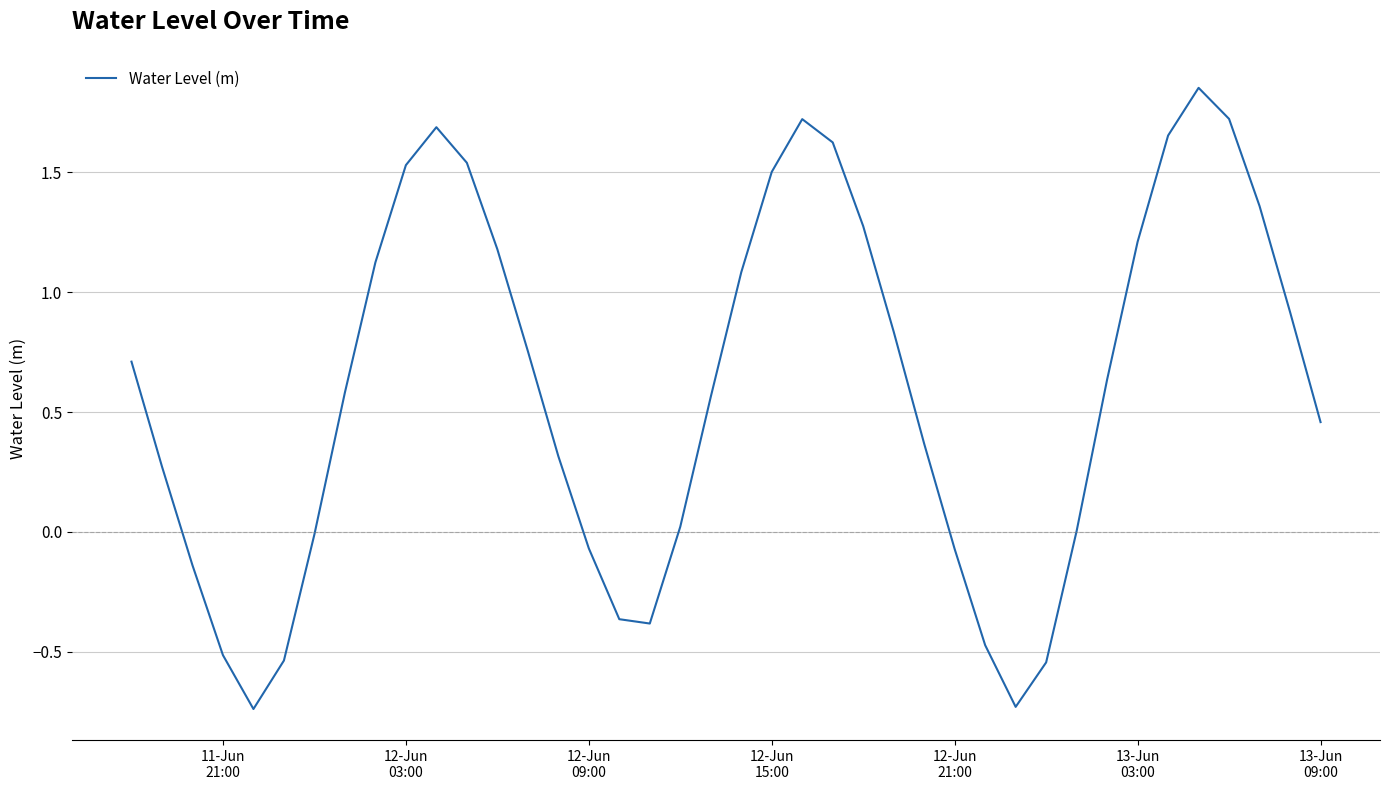

What is the difference between the maximum and minimum values?

2.6